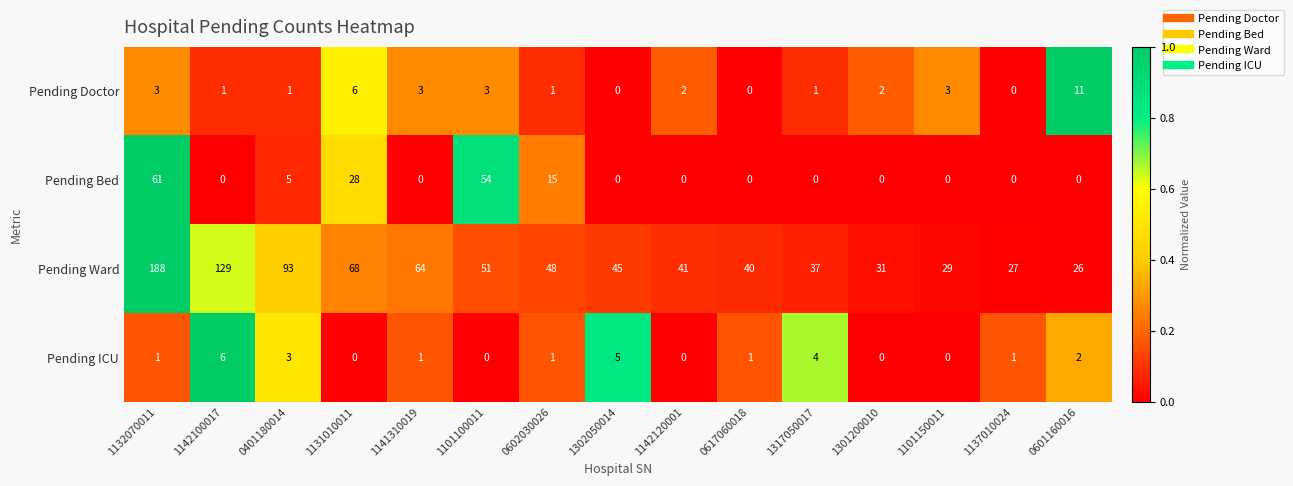

Is it true that Pending Ward equals 26 at 0601160016?

True